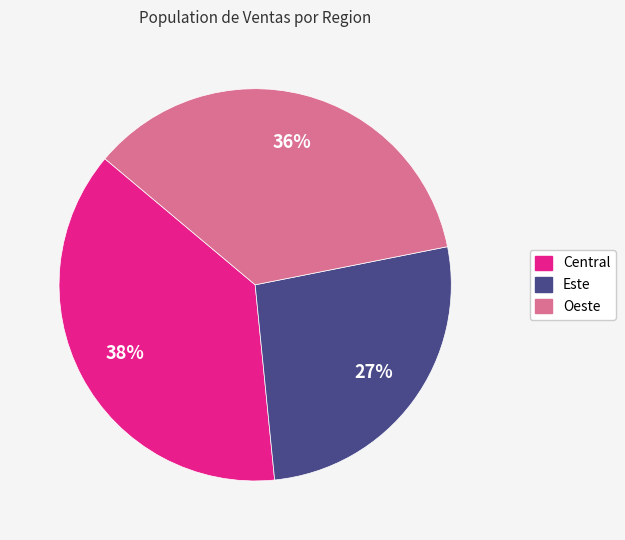

True or false: Este accounts for 27% of the total.

True